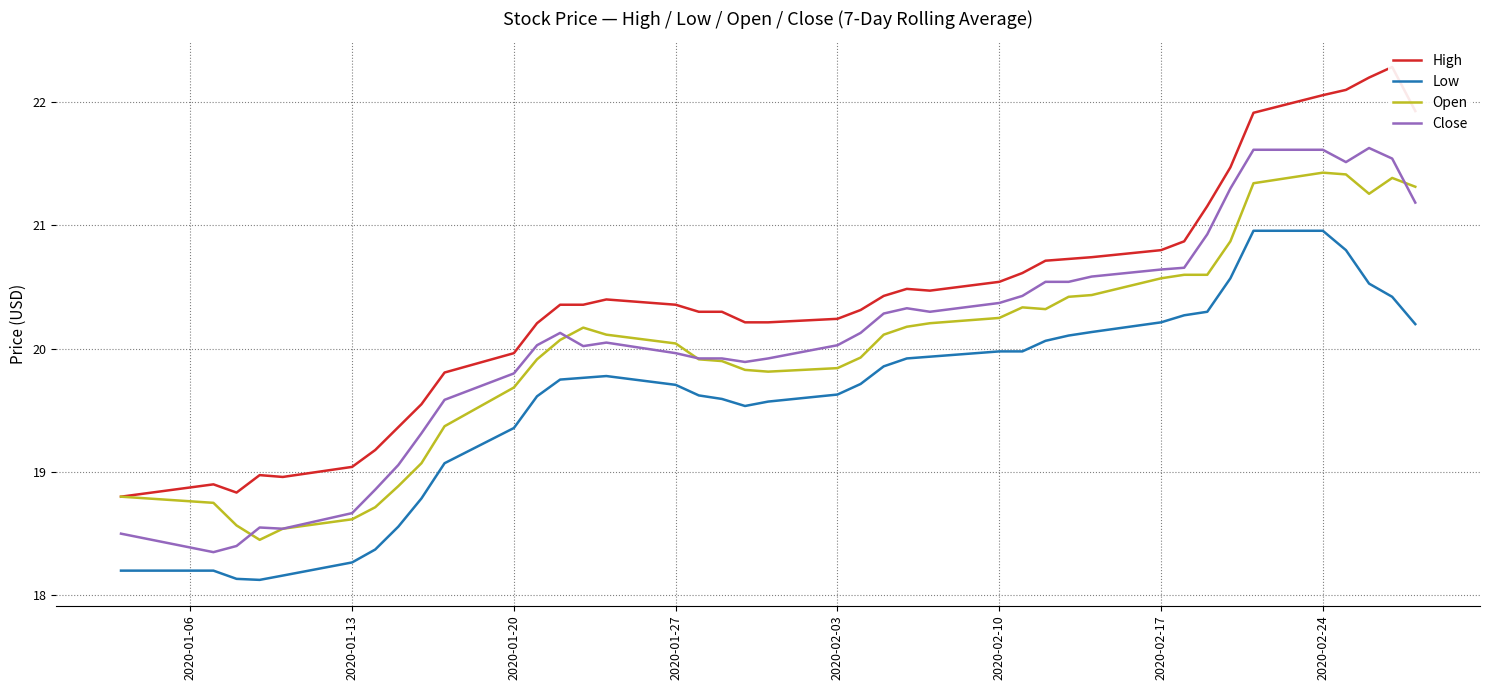

True or false: Low and Open cross at least once.

False